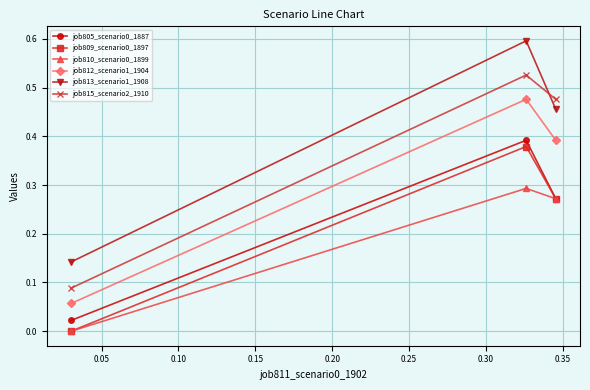

Which series has the widest spread of values?

job813_scenario1_1908